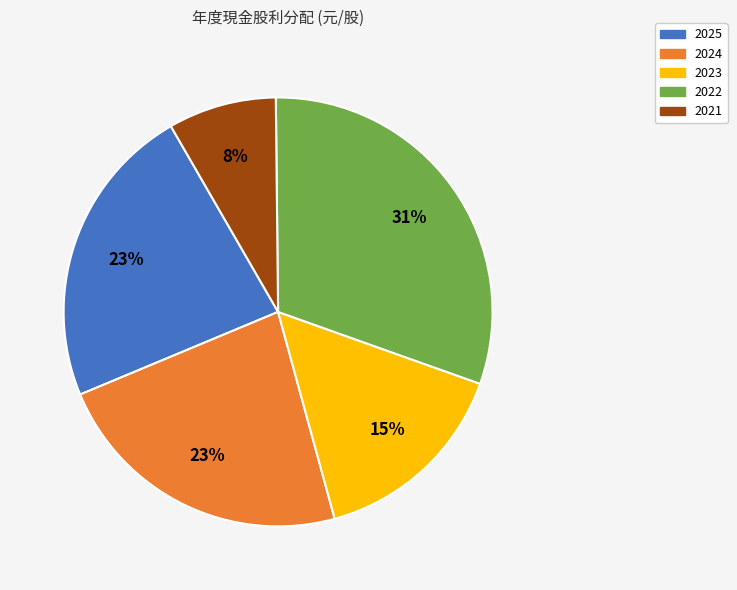

Which category has the biggest portion of the pie?

2022